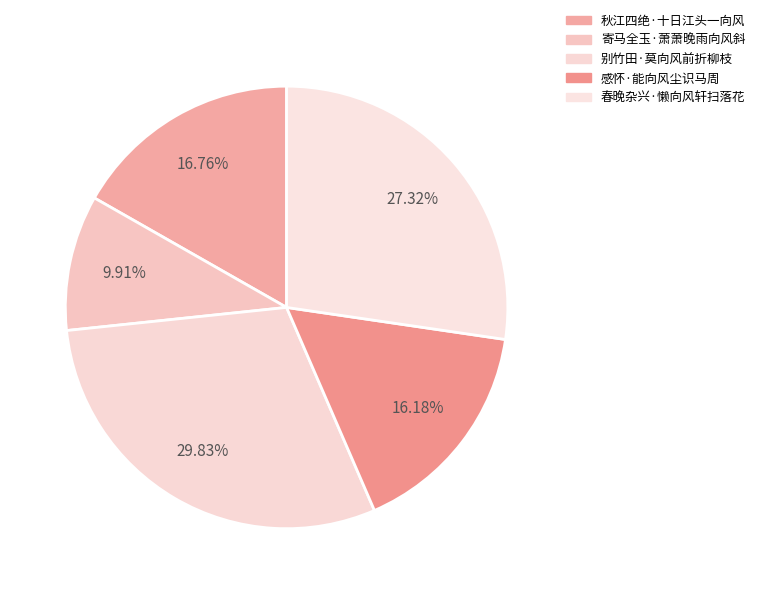

What percentage is the 感怀·能向风尘识马周 slice, to the nearest percent?

16%